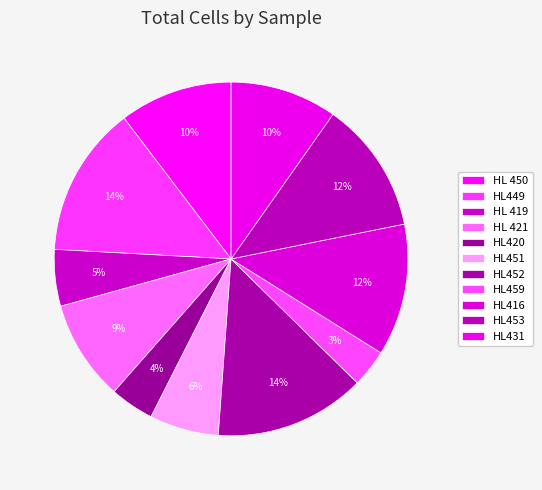

To the nearest percent, what percentage of the pie is HL 450?

10%